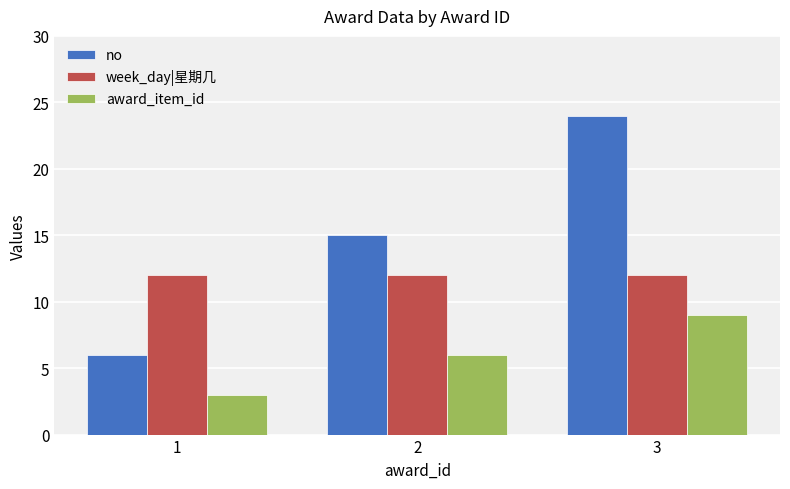

What is the total value across all series at 2?

33